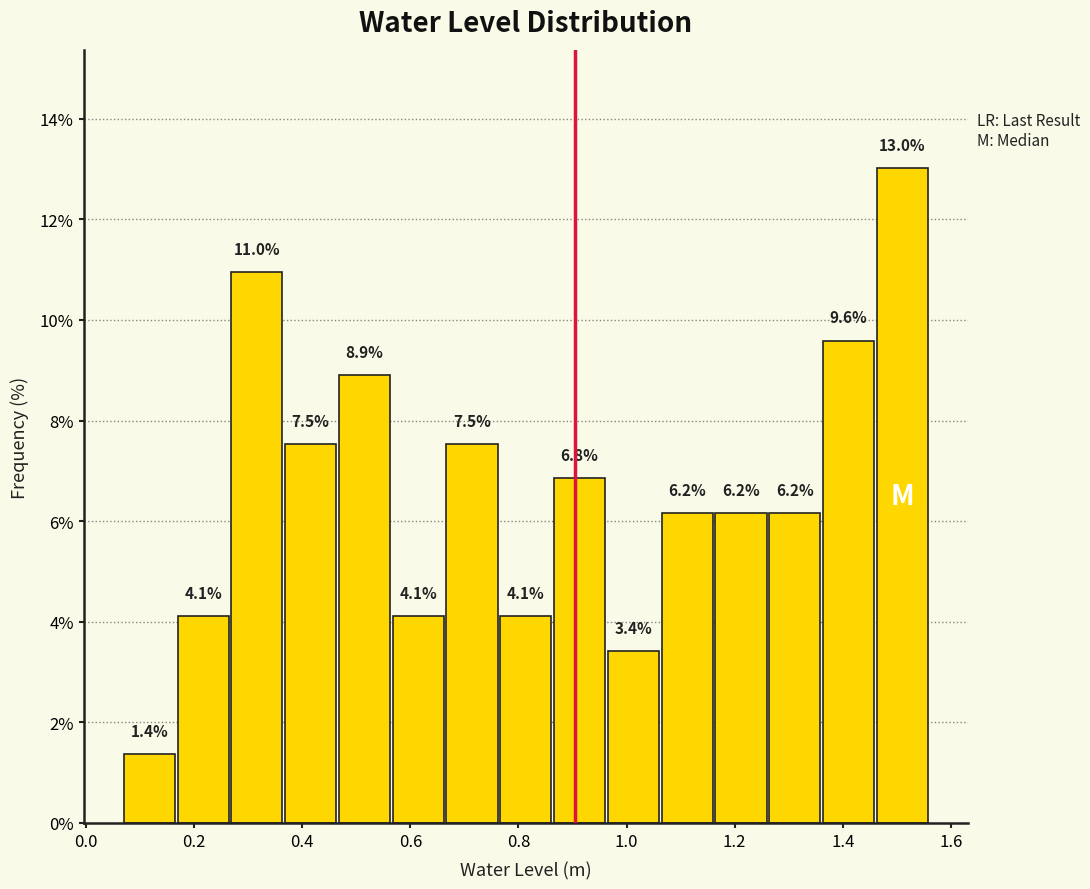

Reading left to right, transcribe this chart: for each bar, give the range it covers on the x-axis and its height. The bar edges are not printed on the chart, so give them approximately, as read against the axis.

0.06 to 0.16: 1.4
0.16 to 0.26: 4.1
0.26 to 0.36: 11.0
0.36 to 0.46: 7.5
0.46 to 0.56: 8.9
0.56 to 0.66: 4.1
0.66 to 0.76: 7.5
0.76 to 0.86: 4.1
0.86 to 0.96: 6.8
0.96 to 1.06: 3.4
1.06 to 1.16: 6.2
1.16 to 1.26: 6.2
1.26 to 1.36: 6.2
1.36 to 1.46: 9.6
1.46 to 1.56: 13.0